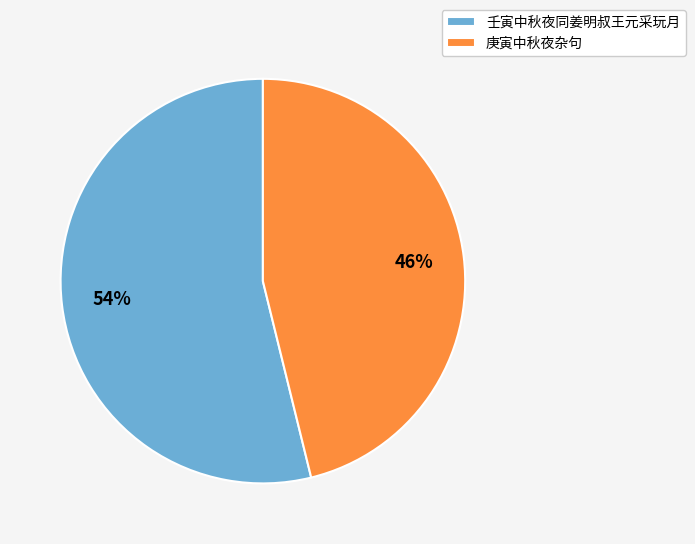

To the nearest percent, what percentage of the pie is 壬寅中秋夜同姜明叔王元采玩月?

54%